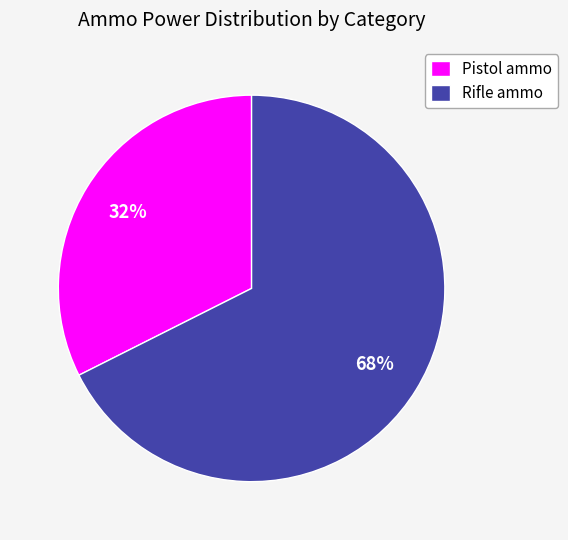

The Rifle ammo slice represents 68% of the pie. True or false?

True